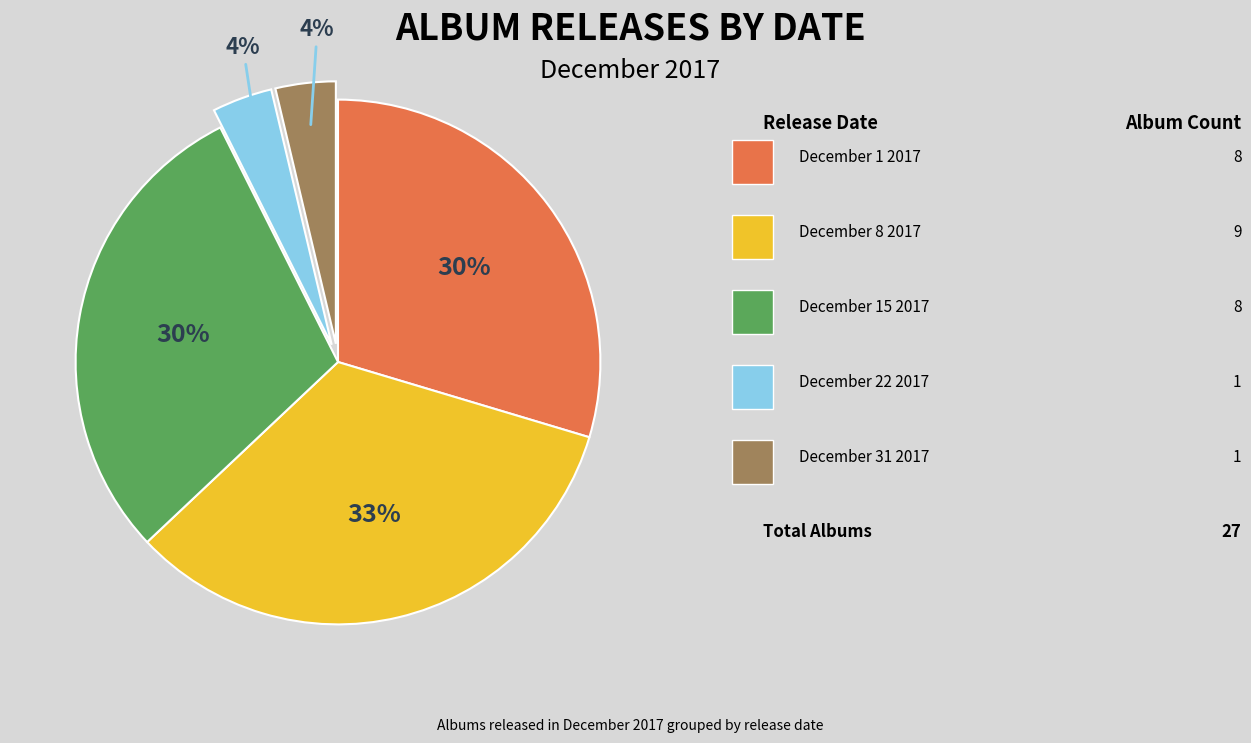

How many segments does this pie chart have?

5